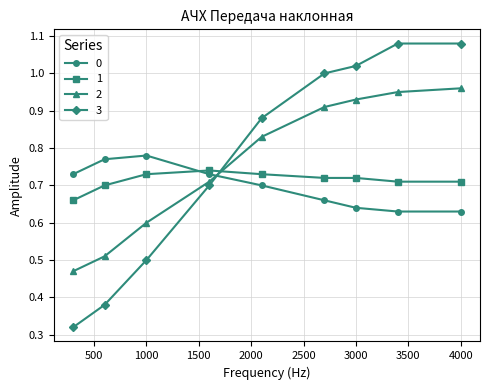

Count the number of categories in the chart.

9